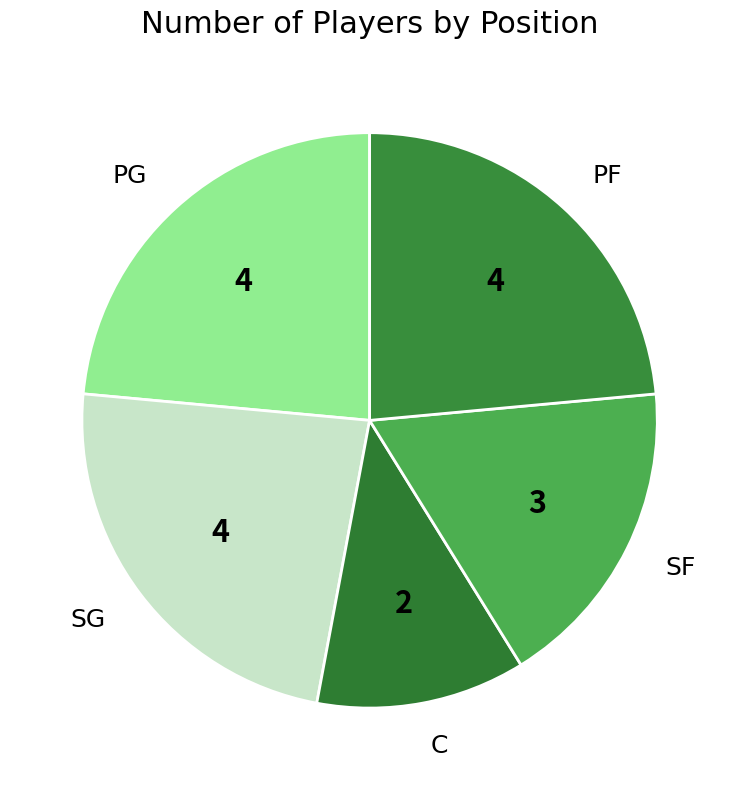

Approximately how many times larger is the value at PF compared to PG?

1.0